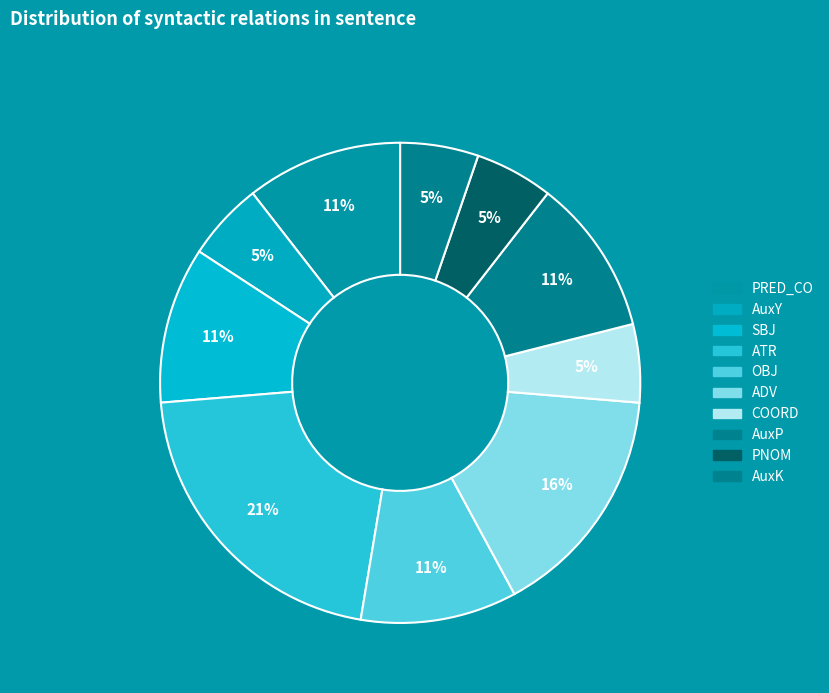

The AuxP slice represents 11% of the pie. True or false?

True